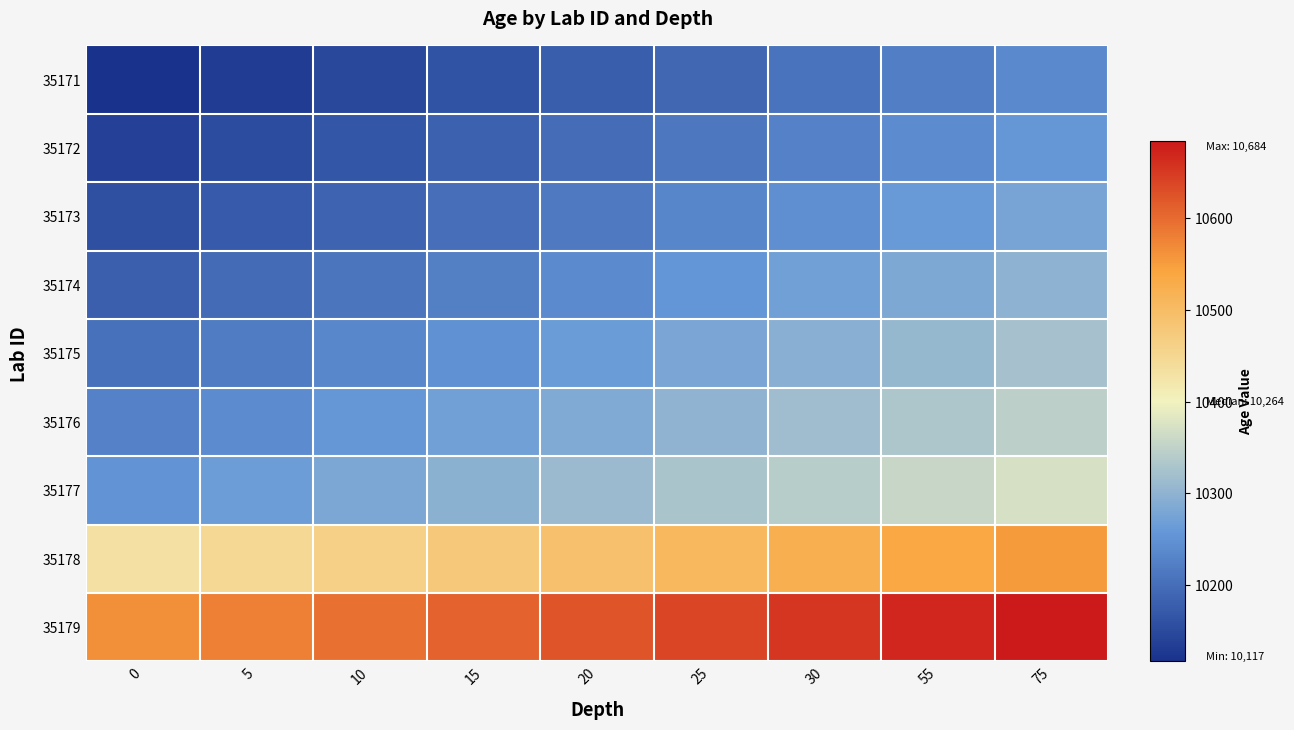

Reading left to right, transcribe all the data shown in this chart.

35171: 0=10116.9	5=10131.9	10=10146.9	15=10161.9	20=10176.9	25=10191.9	30=10206.9	55=10221.9	75=10236.9
35172: 0=10137.6	5=10152.6	10=10167.6	15=10182.6	20=10197.6	25=10212.6	30=10227.6	55=10242.6	75=10257.6
35173: 0=10157.5	5=10172.5	10=10187.5	15=10202.5	20=10217.5	25=10232.5	30=10247.5	55=10262.5	75=10277.5
35174: 0=10180.1	5=10195.1	10=10210.1	15=10225.1	20=10240.1	25=10255.1	30=10270.1	55=10285.1	75=10300.1
35175: 0=10204.4	5=10219.4	10=10234.4	15=10249.4	20=10264.4	25=10279.4	30=10294.4	55=10309.4	75=10324.4
35176: 0=10226.7	5=10241.7	10=10256.7	15=10271.7	20=10286.7	25=10301.7	30=10316.7	55=10331.7	75=10346.7
35177: 0=10252.3	5=10267.3	10=10282.3	15=10297.3	20=10312.3	25=10327.3	30=10342.3	55=10357.3	75=10372.3
35178: 0=10432.4	5=10447.4	10=10462.4	15=10477.4	20=10492.4	25=10507.4	30=10522.4	55=10537.4	75=10552.4
35179: 0=10563.9	5=10578.9	10=10593.9	15=10608.9	20=10623.9	25=10638.9	30=10653.9	55=10668.9	75=10683.9